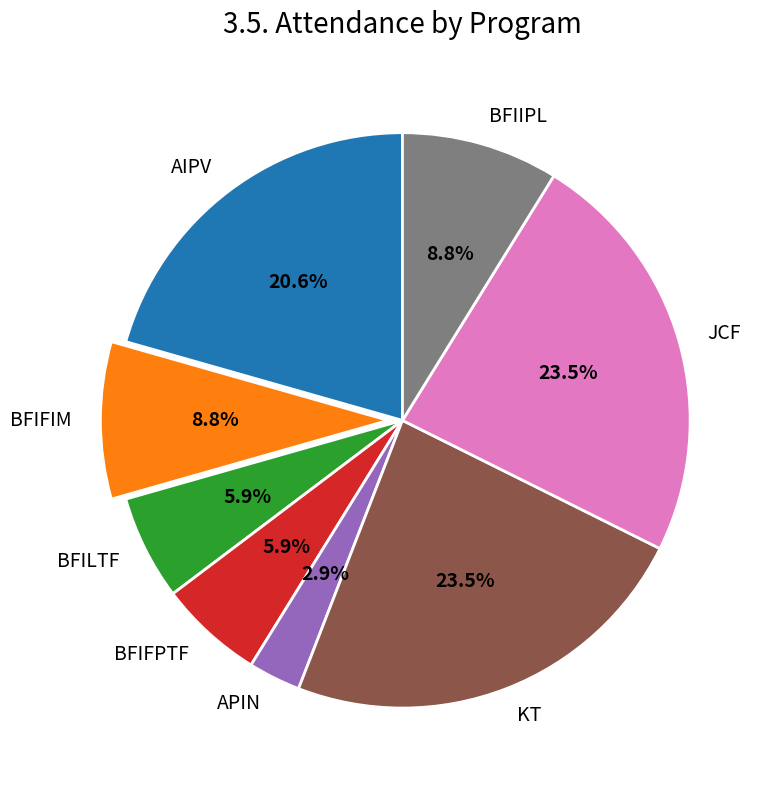

What is the ratio of the value at AIPV to the value at BFIFIM?

2.3